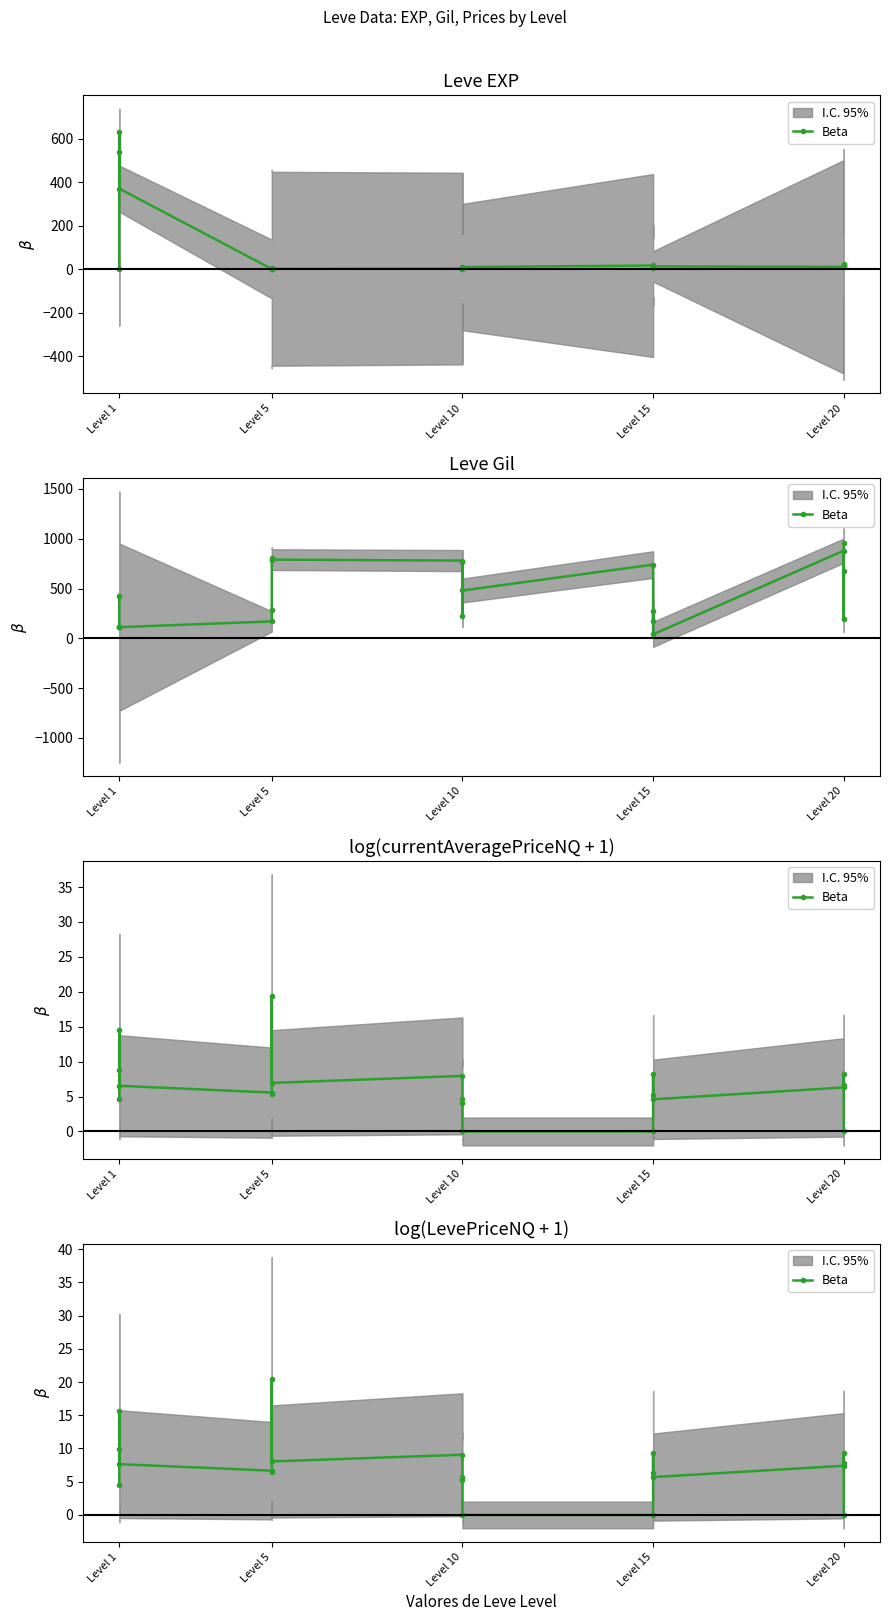

How many interior local peaks (higher than both neighbors) does the data have?

6